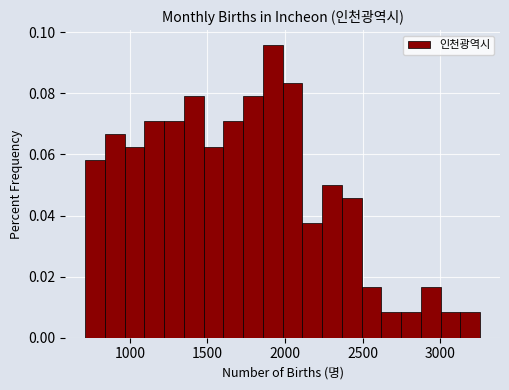

Around what value on the x-axis is the tallest bar? Give the approximate position of its centre, as read against the axis.

1900